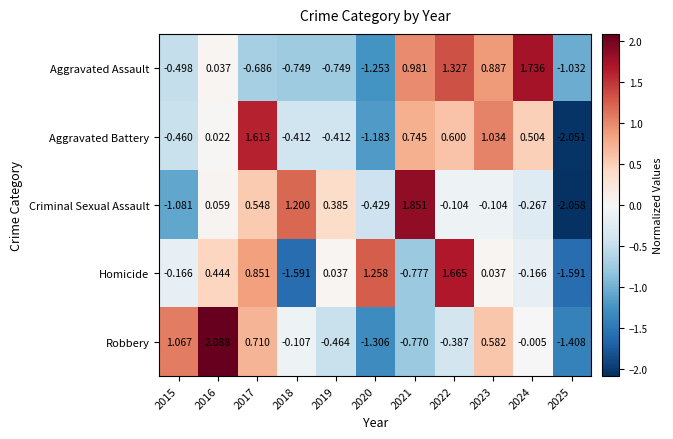

Rank the series at 2025 from lowest to highest value.

Criminal Sexual Assault, Aggravated Battery, Homicide, Robbery, Aggravated Assault